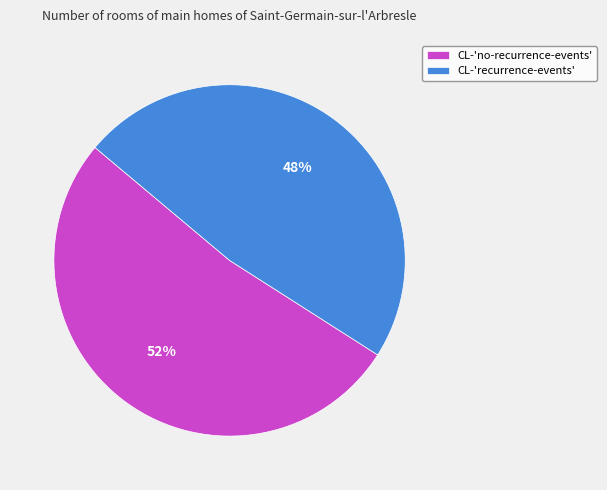

Which category has the smallest portion of the pie?

CL-'recurrence-events'